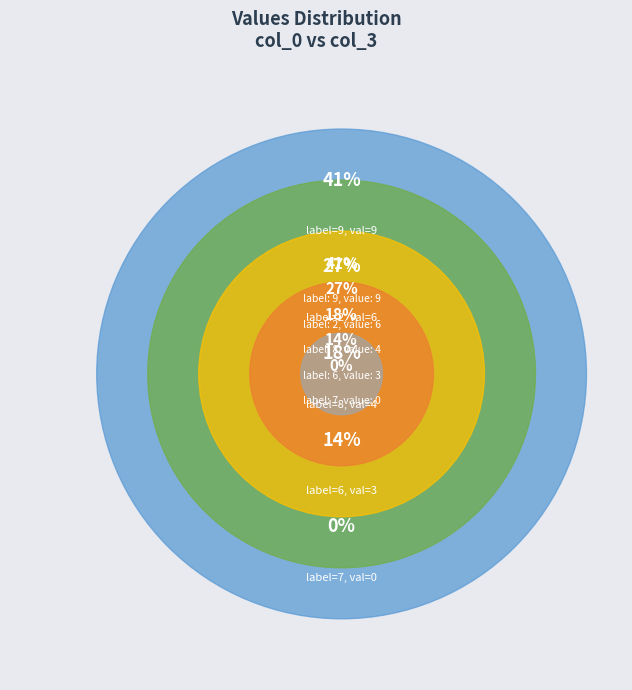

Is 6 the majority of the pie?

No